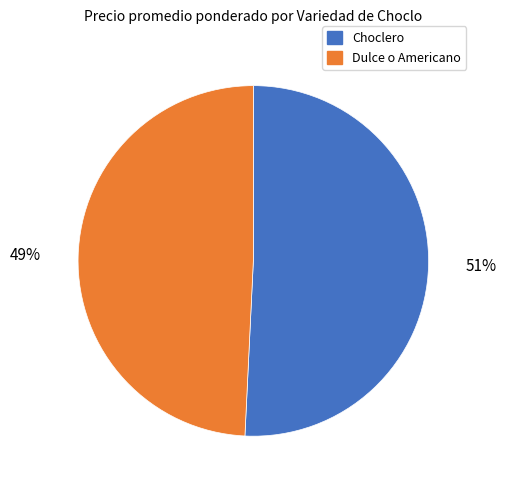

To the nearest percent, what is the average slice percentage?

50%